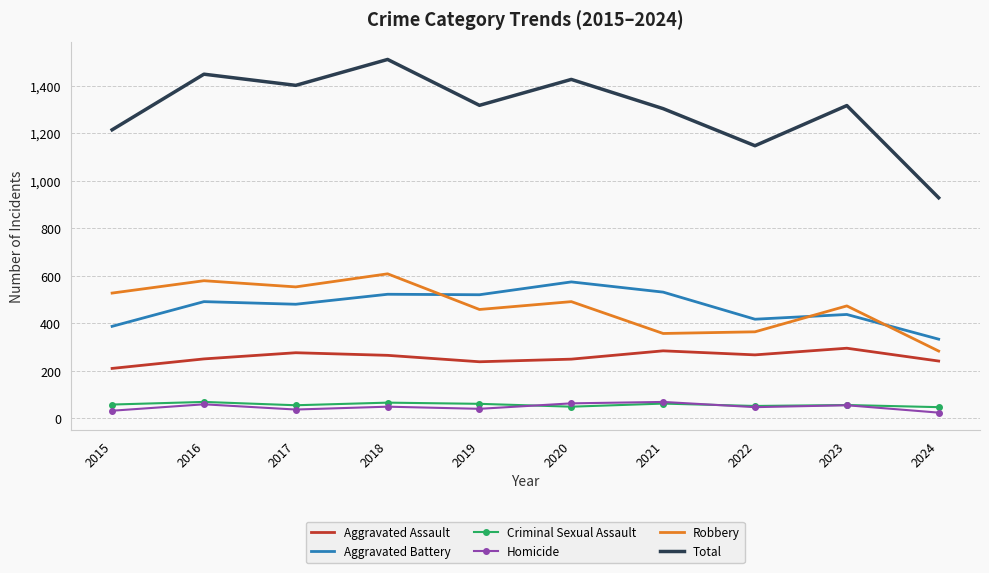

The Criminal Sexual Assault series shows 62 at 2021. True or false?

True